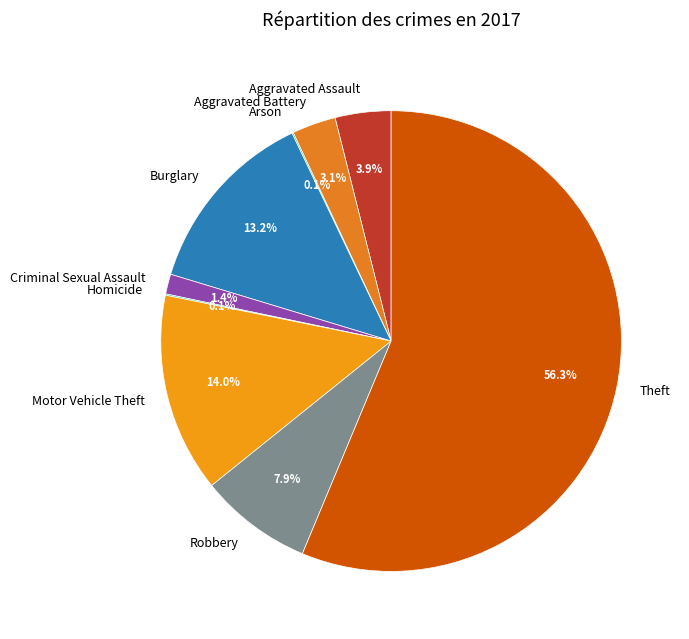

Approximately how many times larger is the value at Aggravated Assault compared to Robbery?

0.5